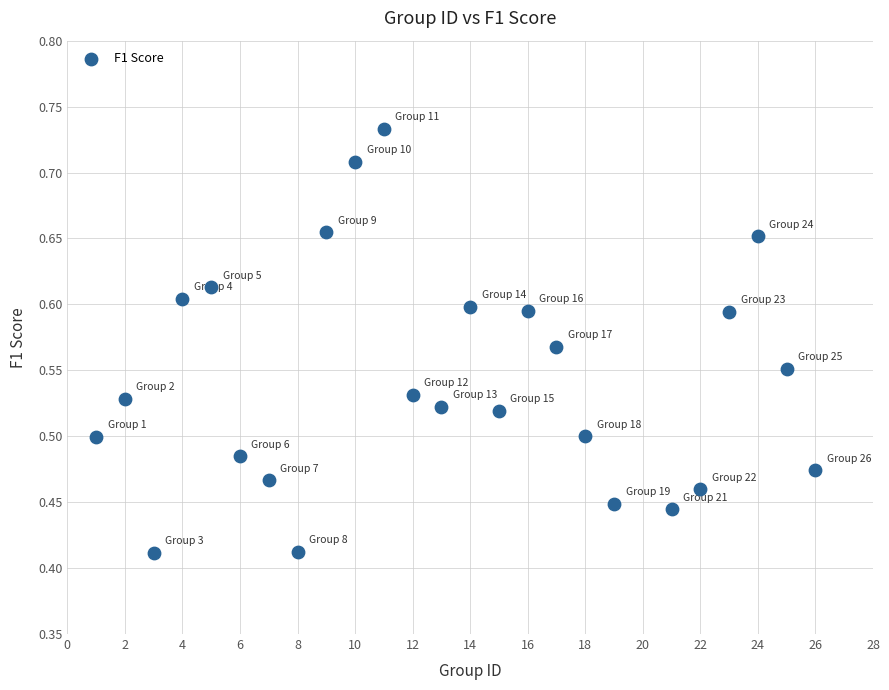

What is the range of Y values (max minus min)?

0.3